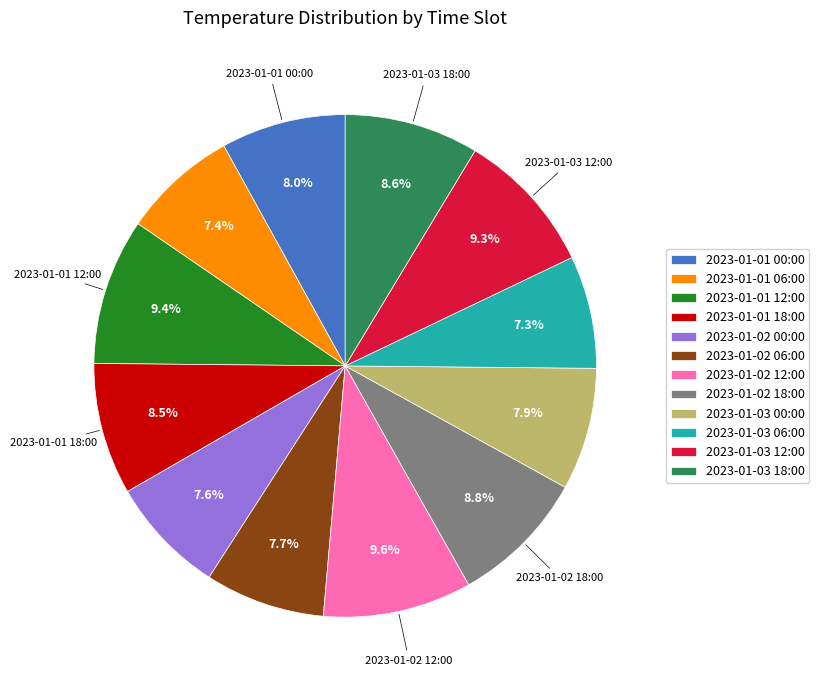

Count the number of slices in the pie.

12